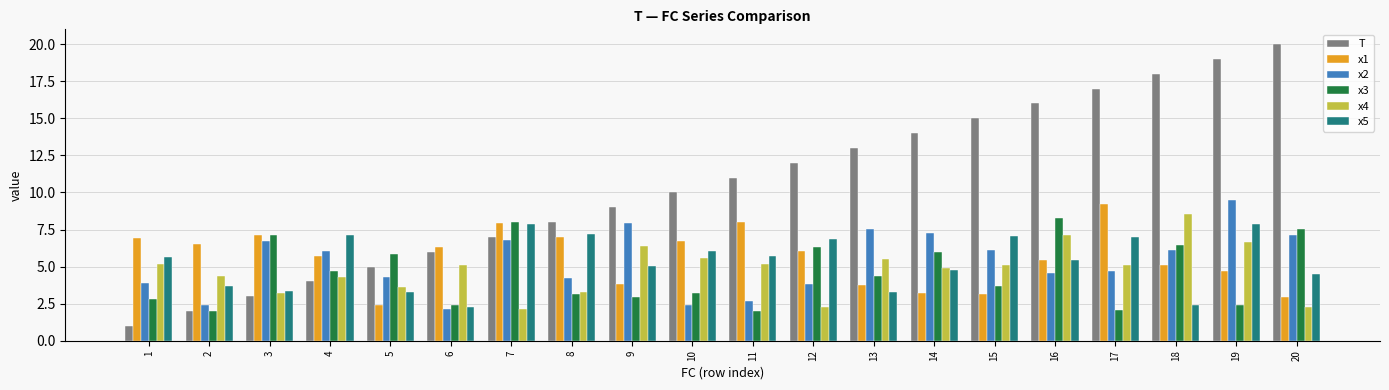

True or false: x4 has a value of 2.3 at 20.

True